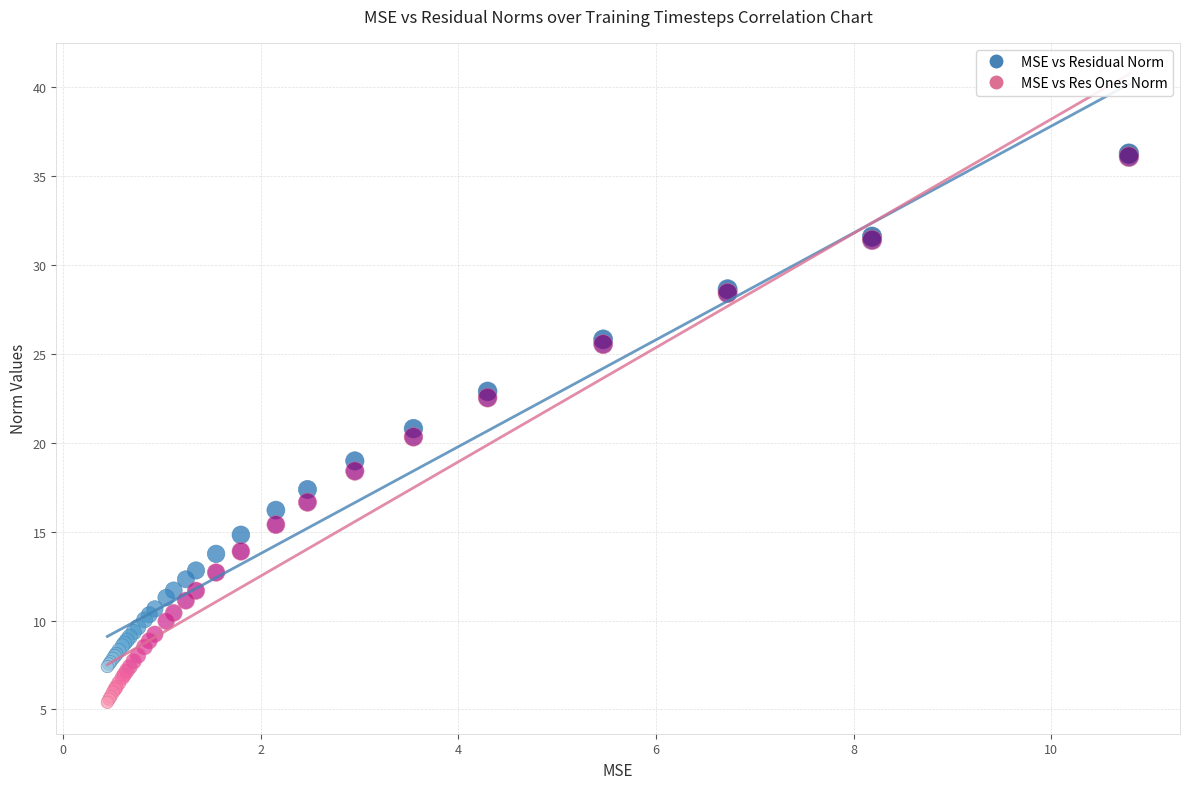

Which series reaches the minimum Y coordinate?

MSE vs Res Ones Norm